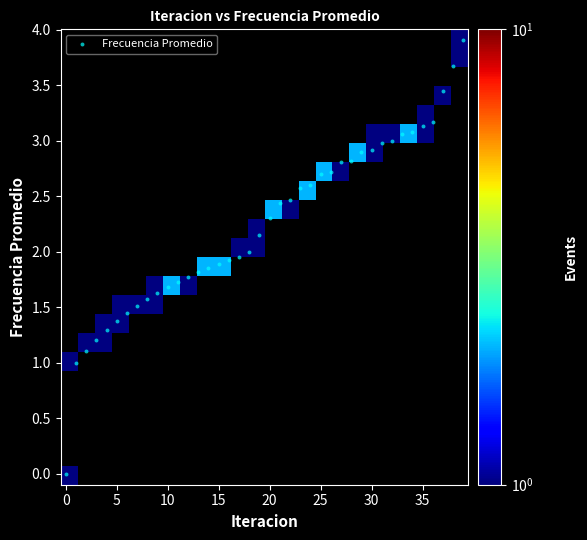

What is the range of Y values (max minus min)?

3.9